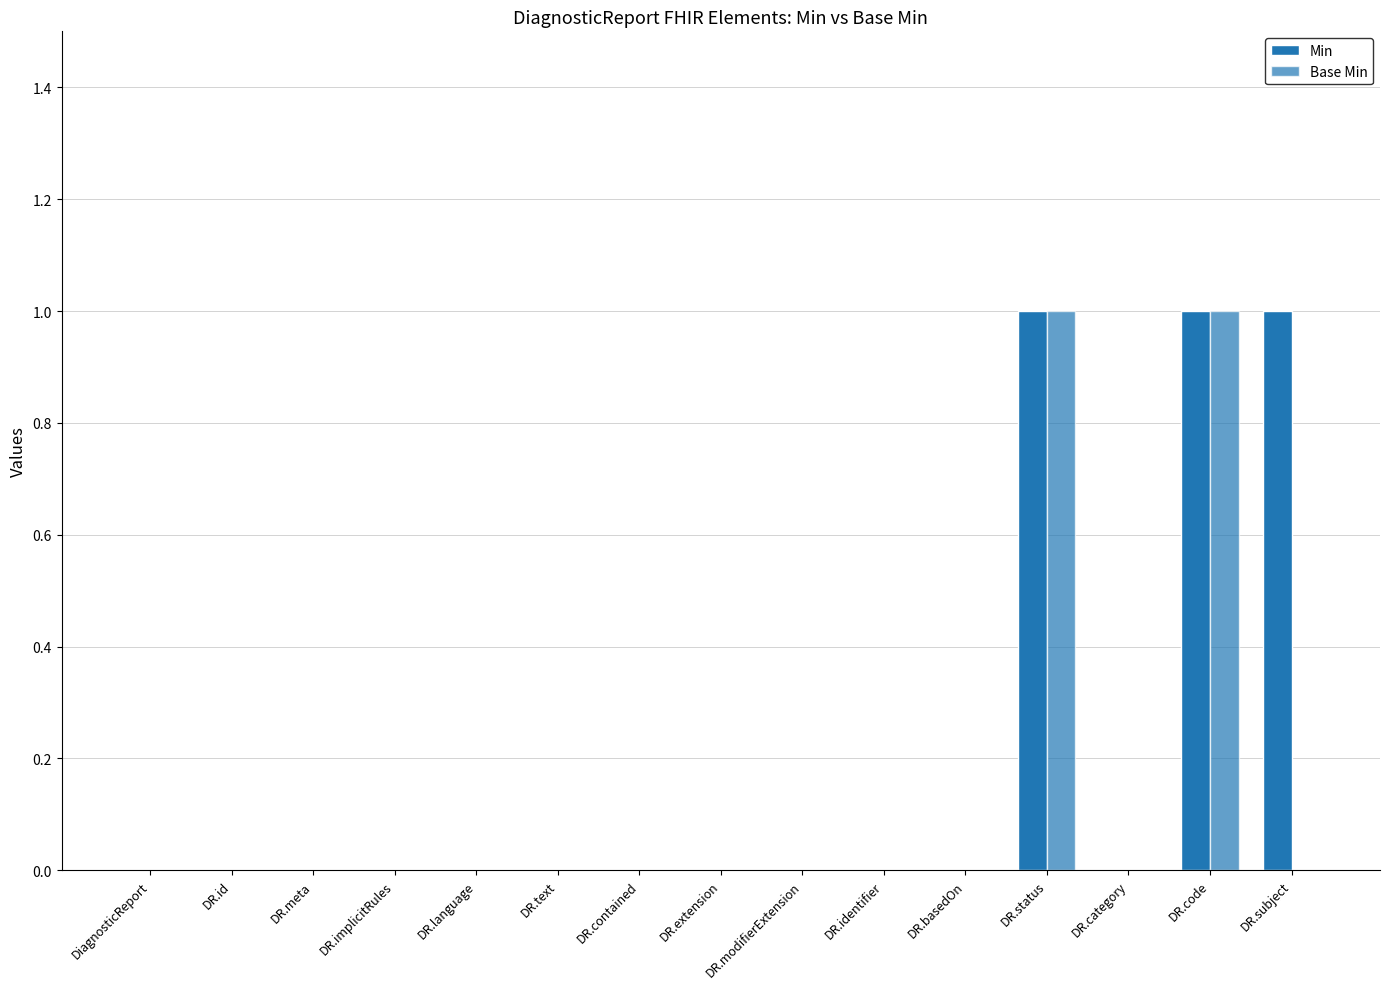

What is the label of the 12th bar from the right?

DR.implicitRules